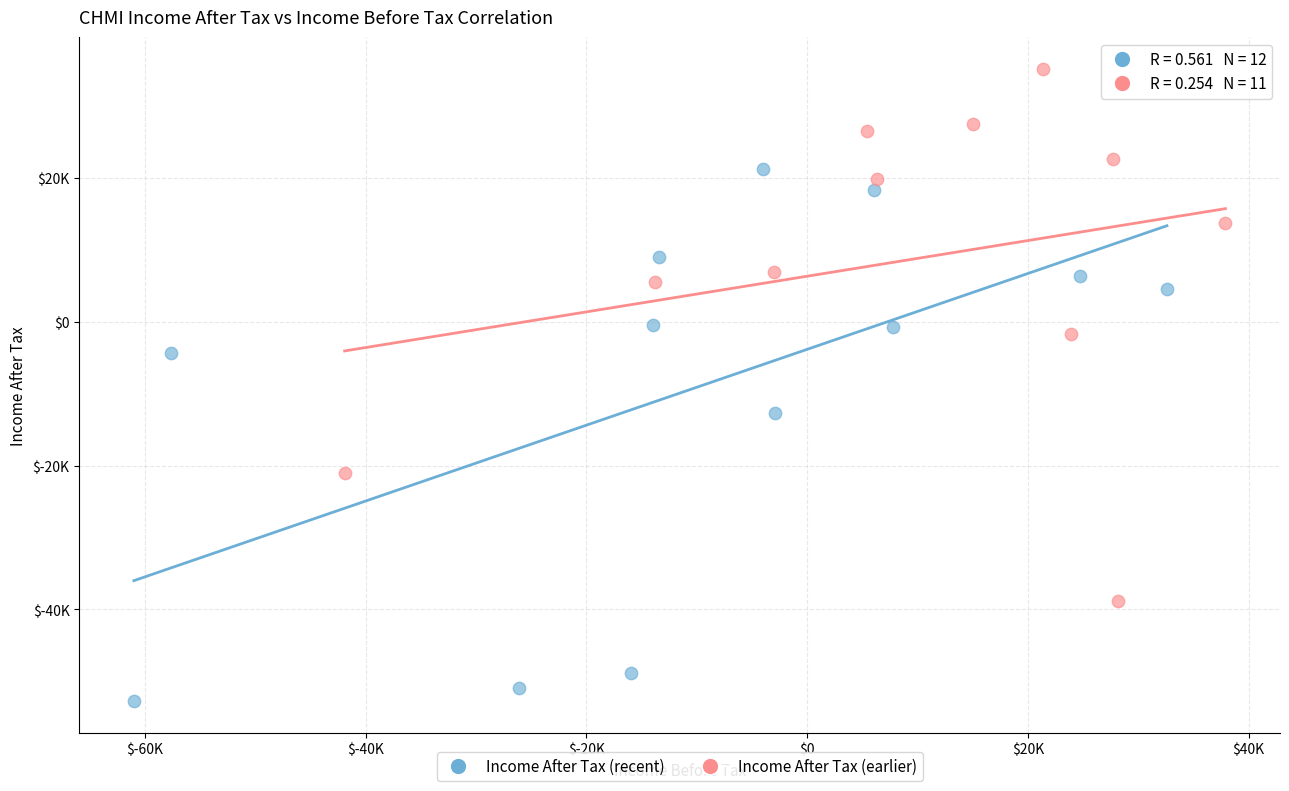

What are all the series names shown in the legend?

Income After Tax (recent), Income After Tax (earlier)